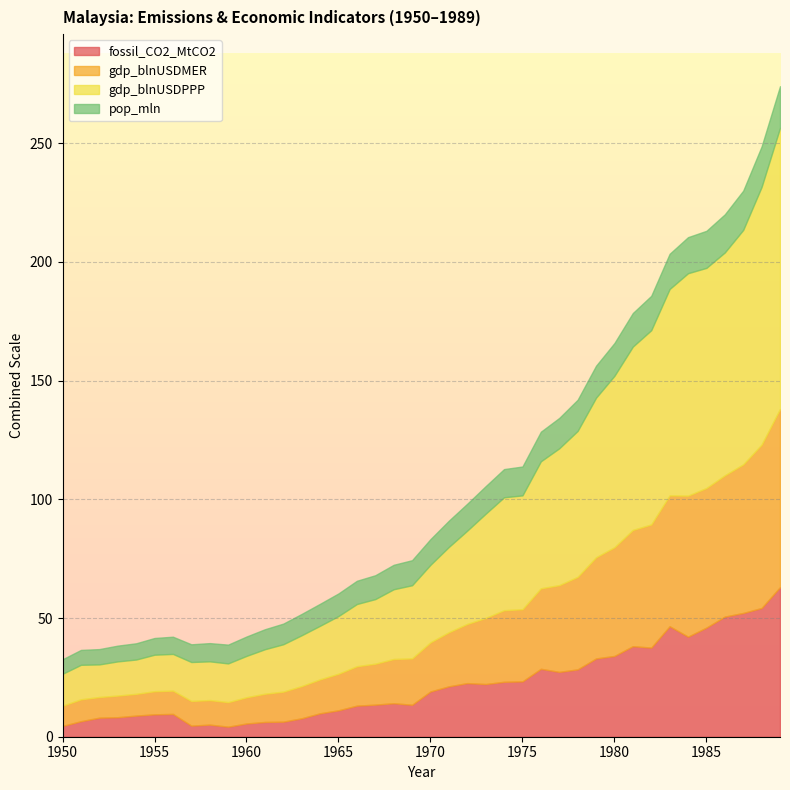

At 1988, list the series in order from smallest to largest.

pop_mln, fossil_CO2_MtCO2, gdp_blnUSDMER, gdp_blnUSDPPP